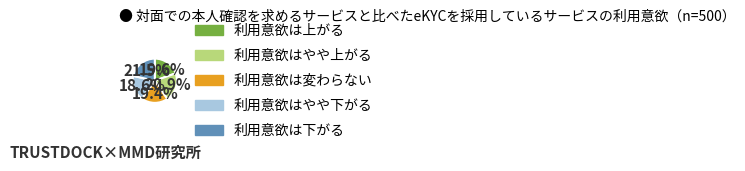

Is there any slice that represents more than half of the pie?

No